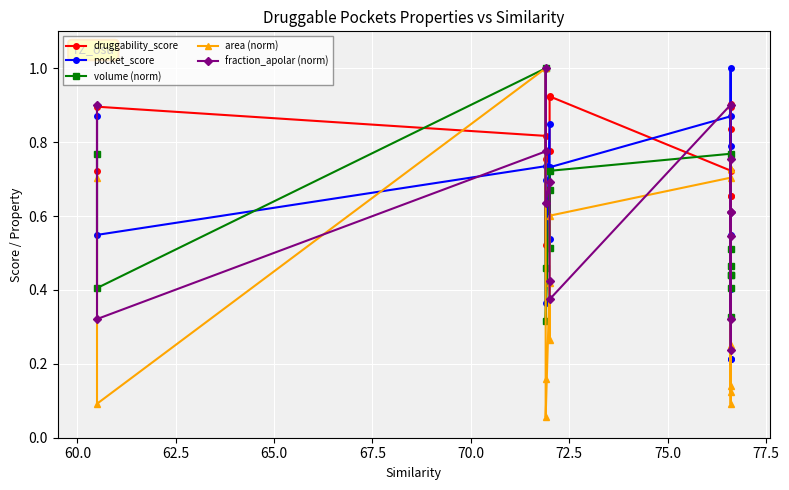

In druggability_score, how many points are lower than both neighbors (excluding endpoints)?

3